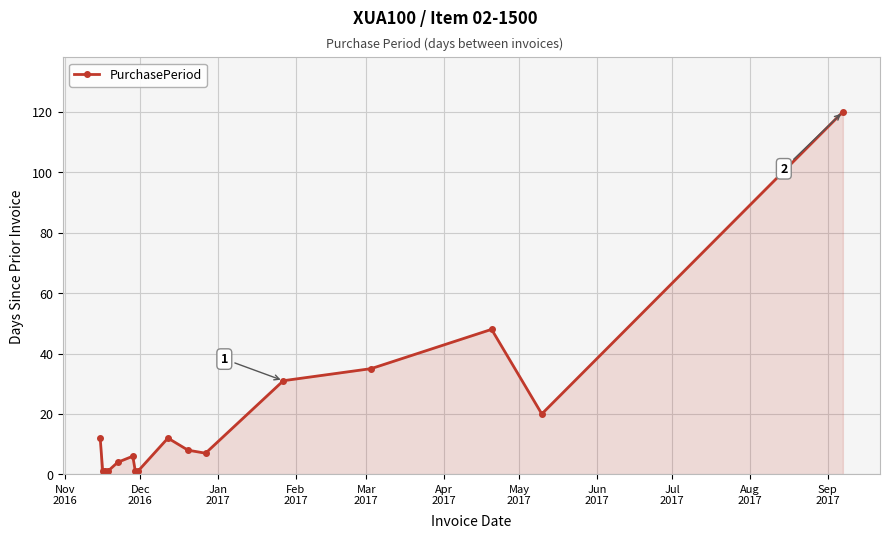

What is the value of the 16th point from the left?

120